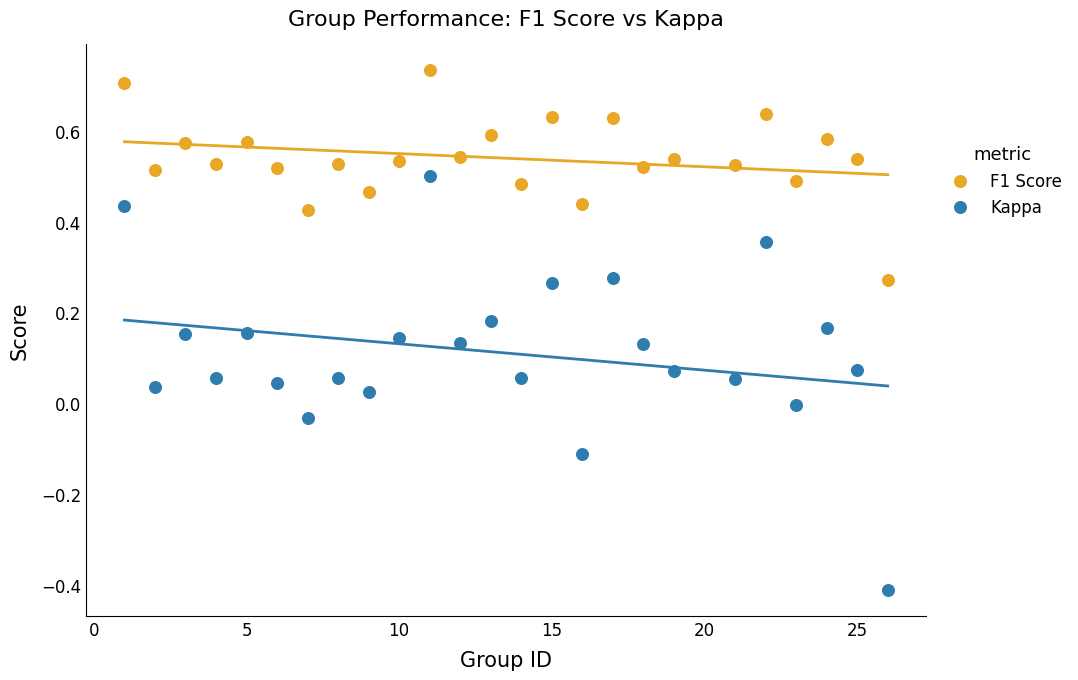

Which series reaches the minimum Y coordinate?

Kappa